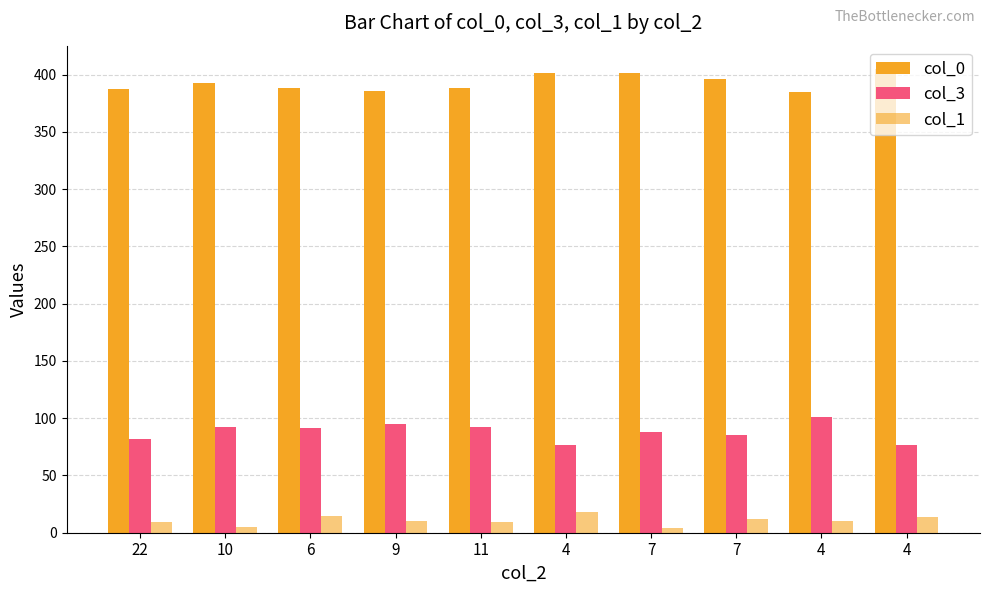

How many bars are there in each group?

3